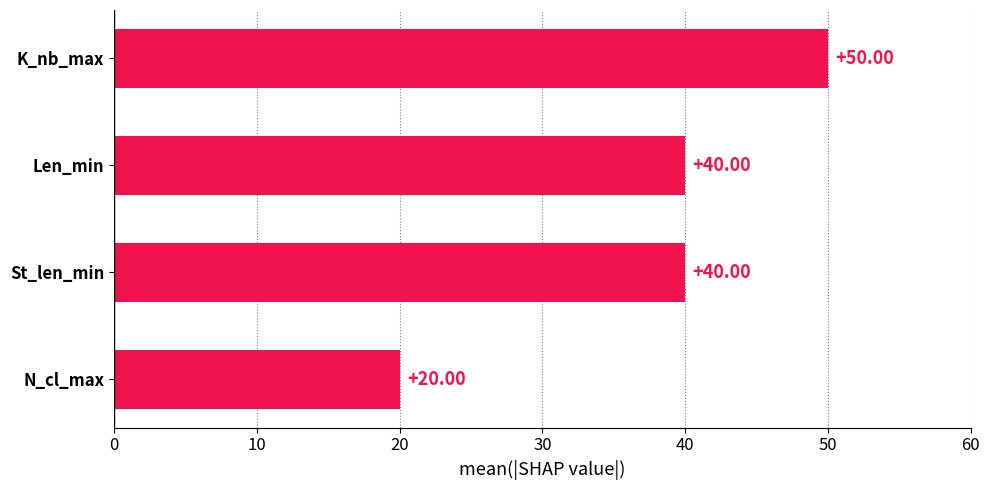

How many data points are less than 40?

1